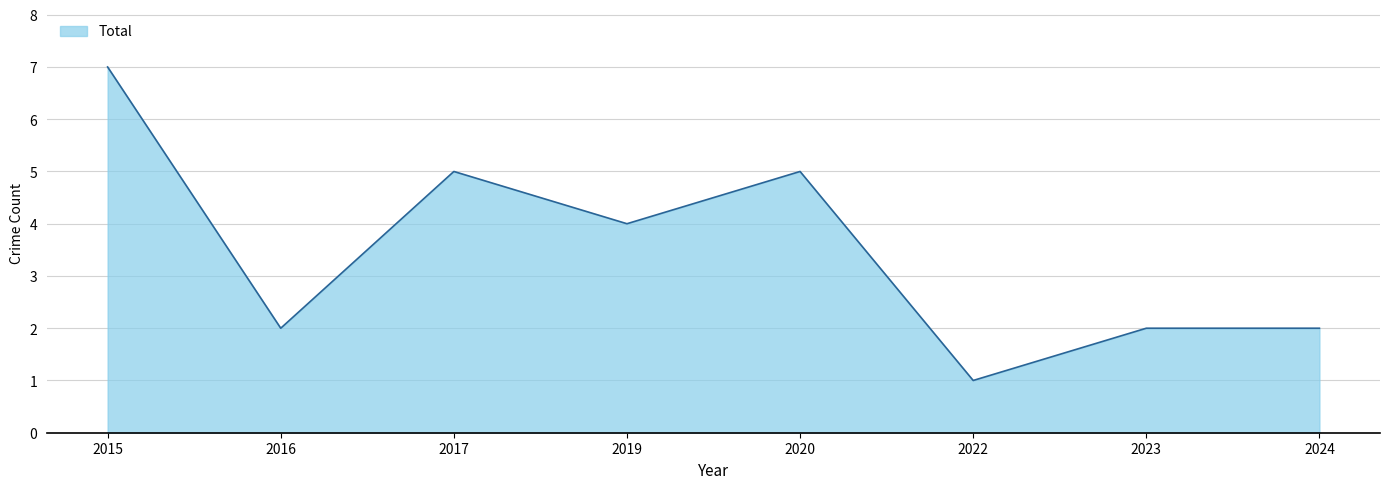

At which label does the data first exceed 4?

2015